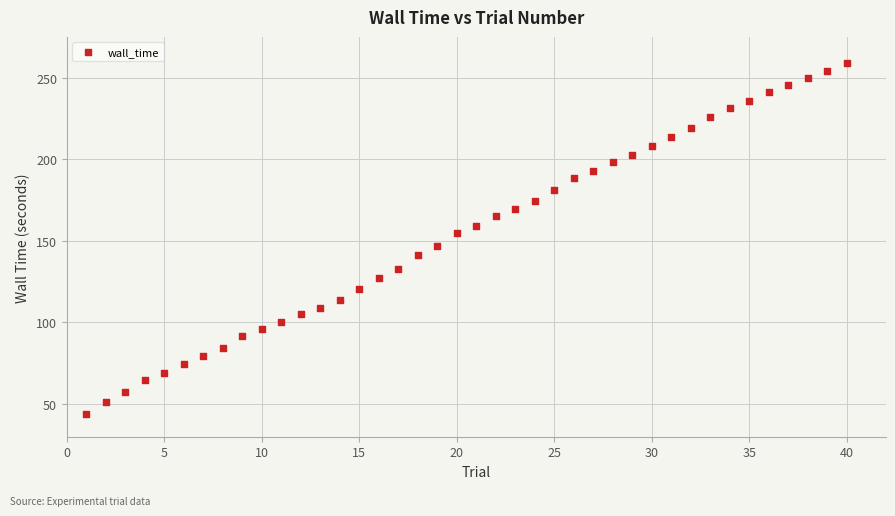

What is the range of Y values (max minus min)?

214.6